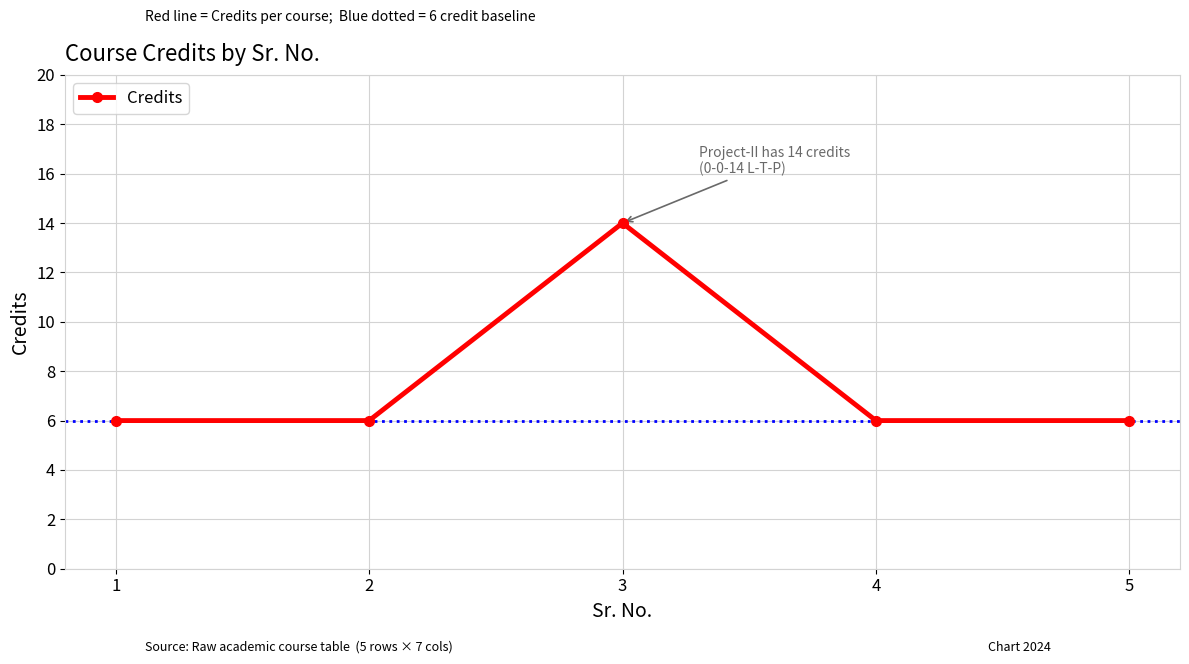

What is the maximum value shown in the chart?

14